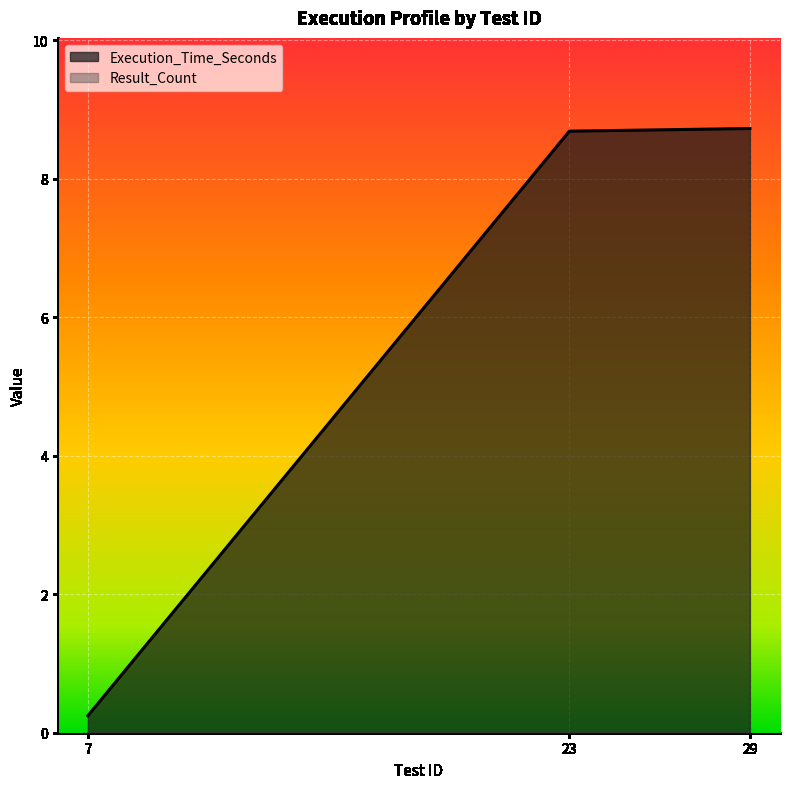

Reading left to right, what are all the values shown in this chart?

7=0.2	23=8.7	29=8.7